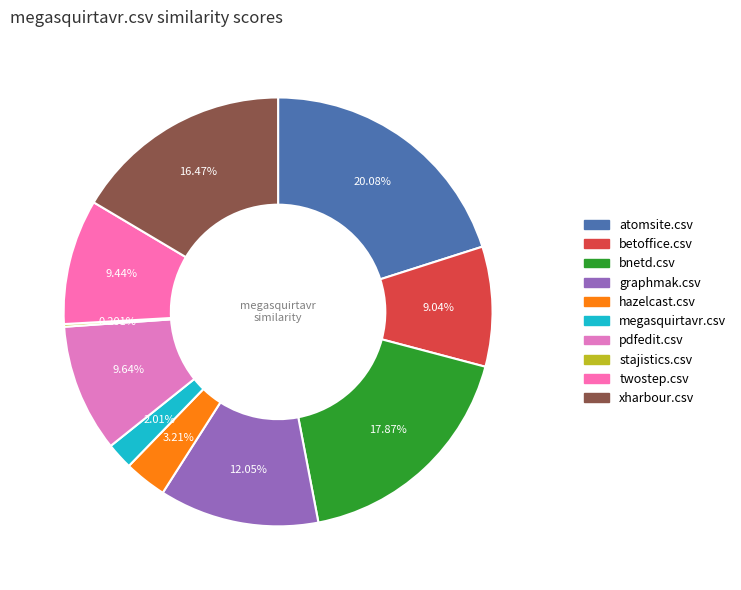

What percentage is the xharbour.csv slice, to the nearest percent?

16%